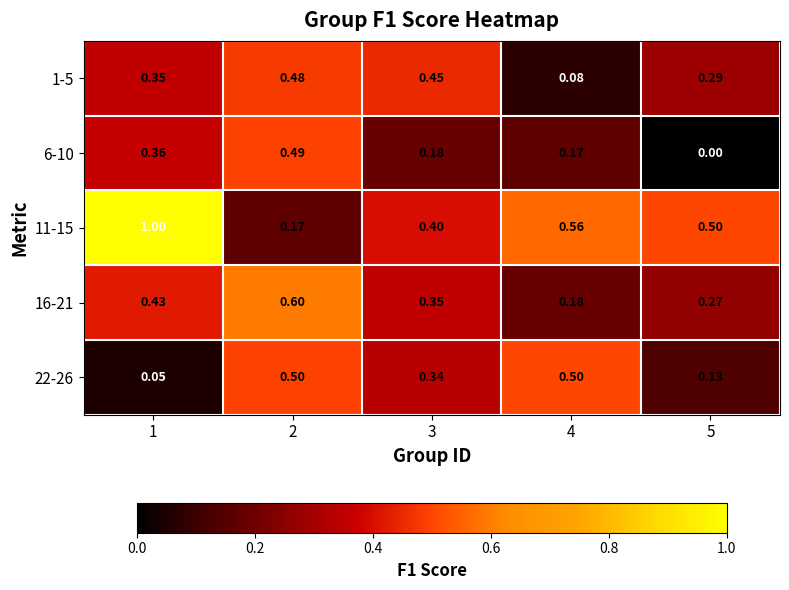

What is the greatest value displayed?

1.0